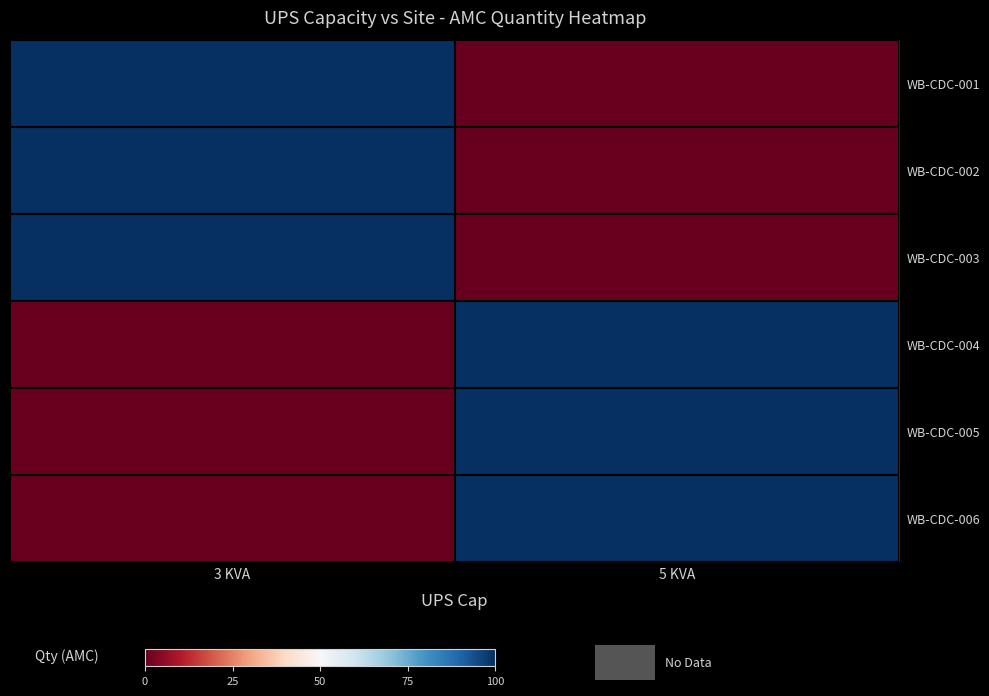

What is the spread (max minus min) of values at 3 KVA?

100